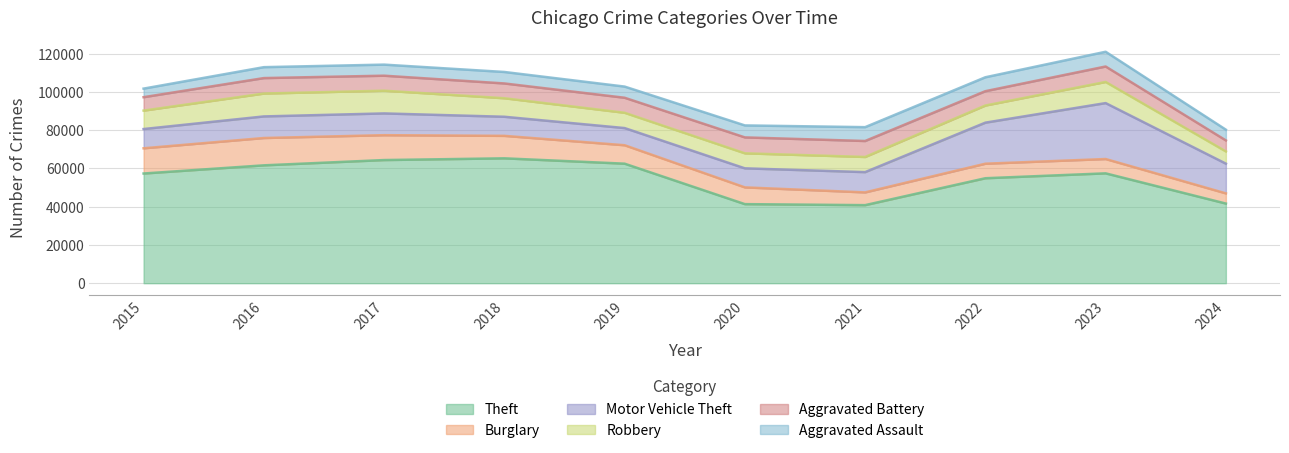

What is the approximate value of Aggravated Battery at 2016, to the nearest 10?

8090